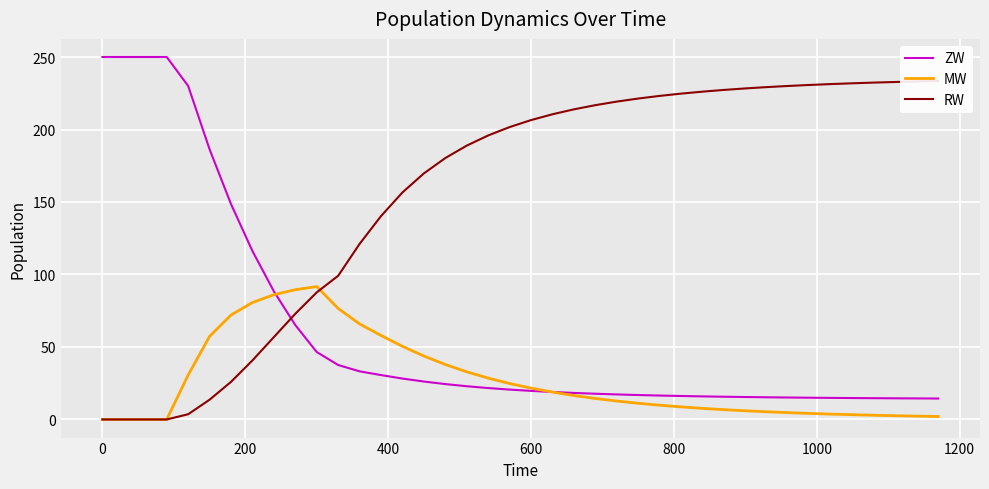

Rank the series by their maximum value, from lowest to highest.

MW, RW, ZW